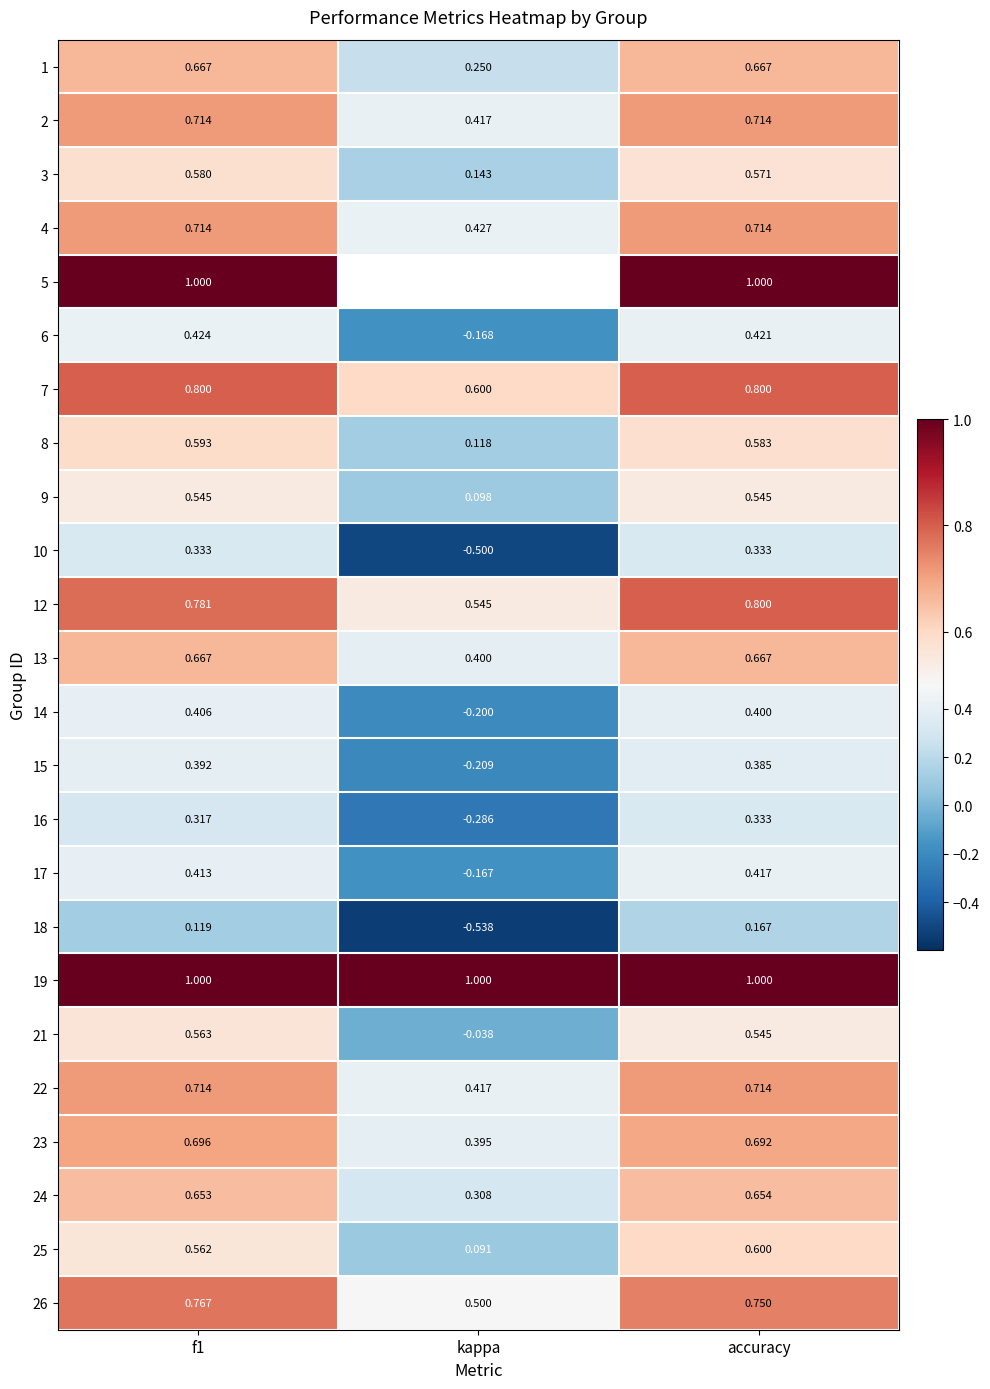

Where is 21 nearest to the value 0?

kappa